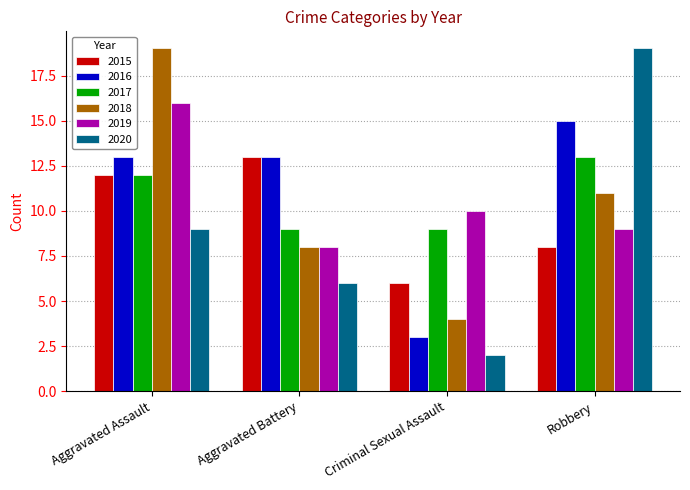

True or false: 2018 has a value of 19 at Aggravated Assault.

True